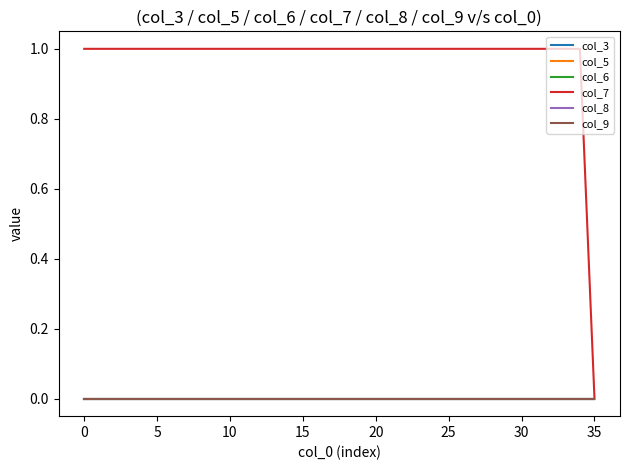

Does the chart have visible grid lines?

No